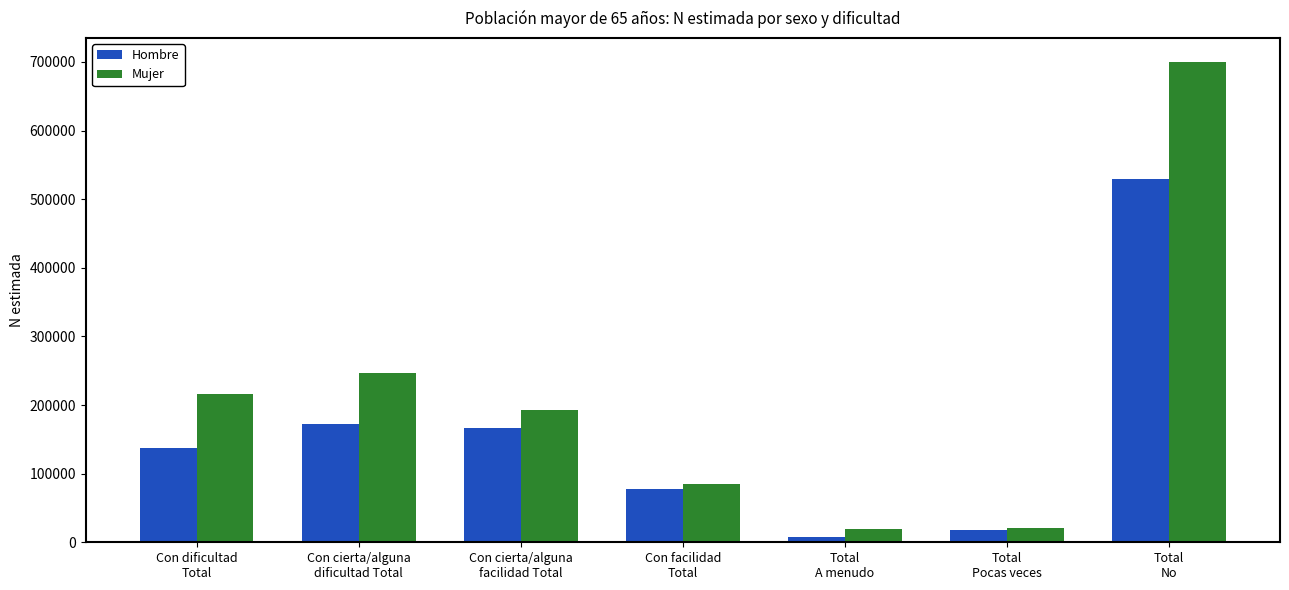

What position from the left is Con cierta/alguna
facilidad Total?

3